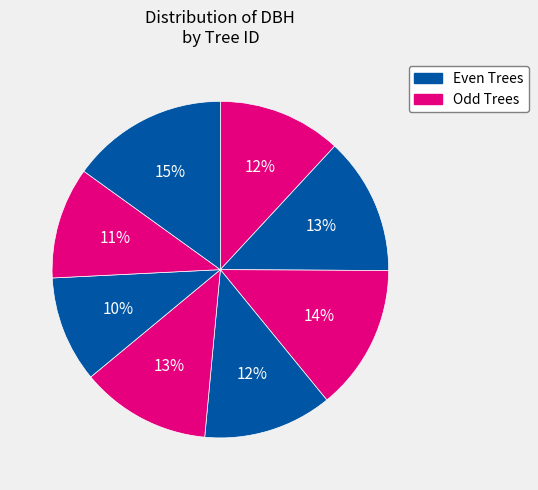

How many segments does this pie chart have?

8